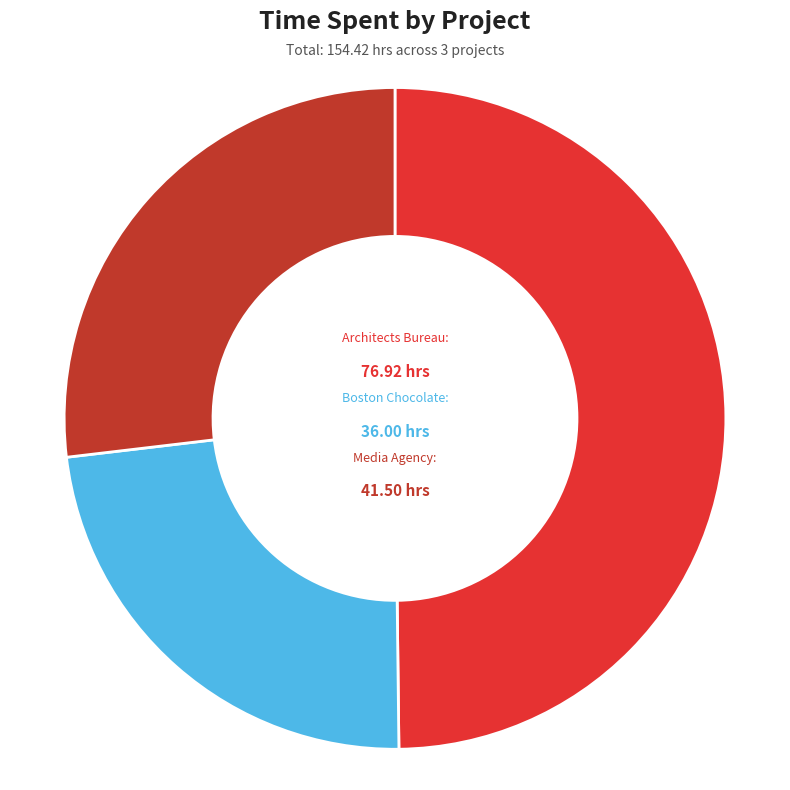

Count the number of slices in the pie.

3